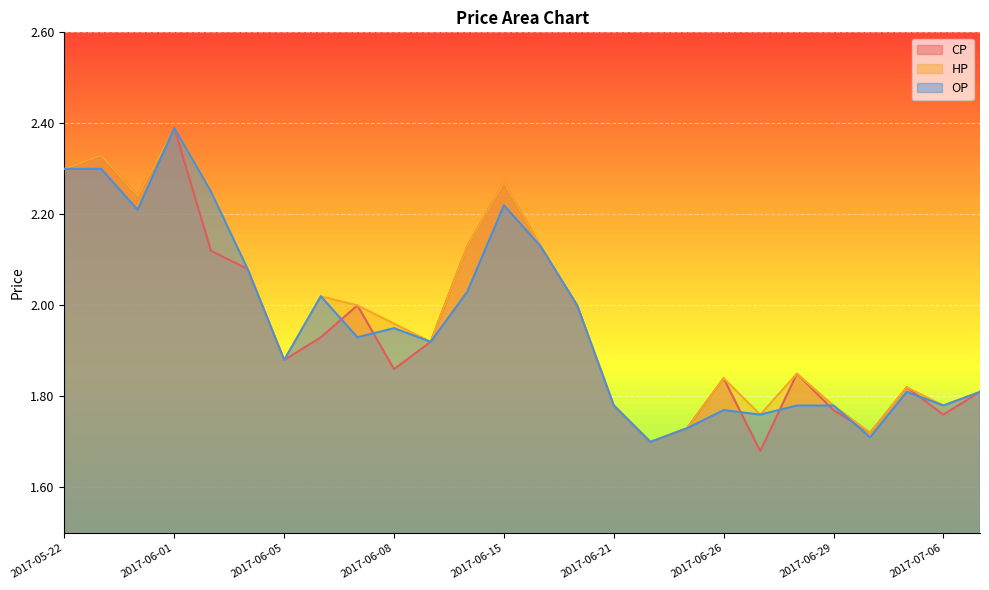

Does the chart display data point markers on the line(s)?

No